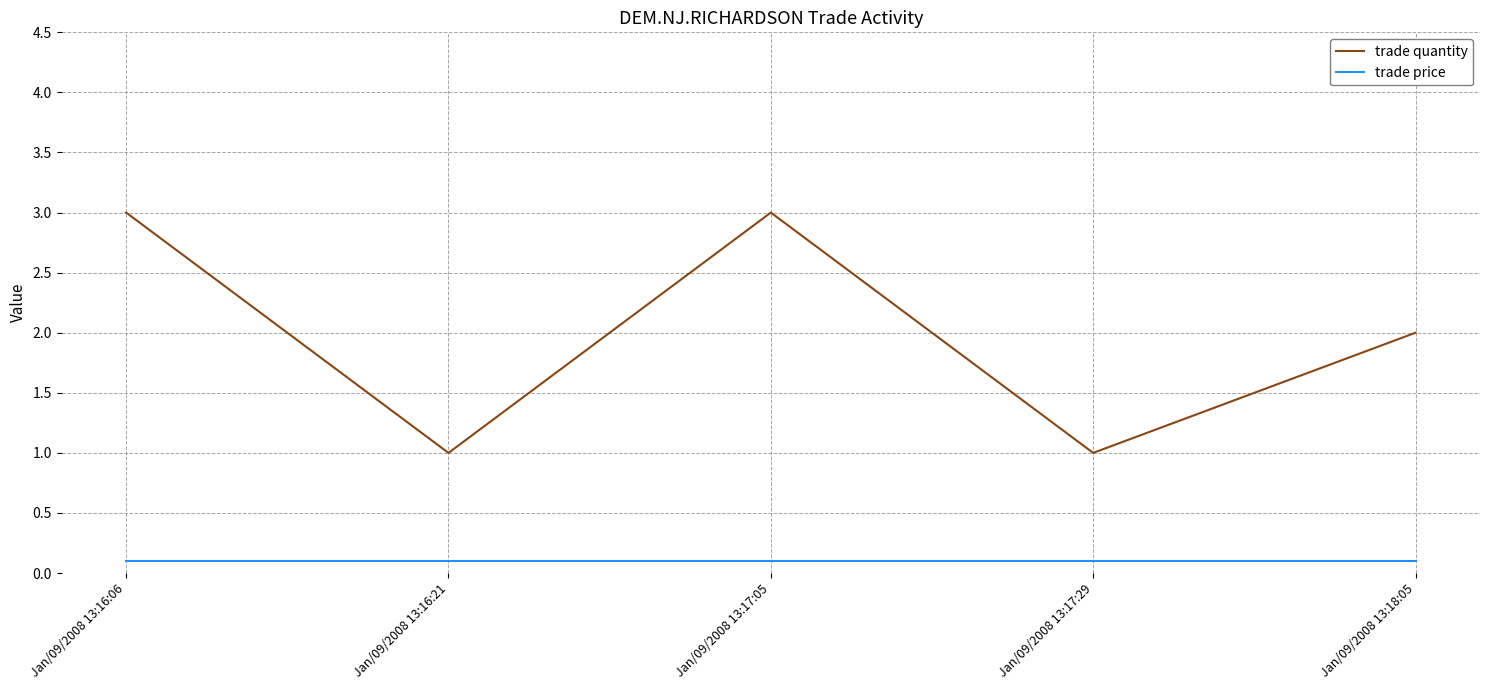

True or false: trade quantity has a value of 3.0 at Jan/09/2008 13:16:06.

True